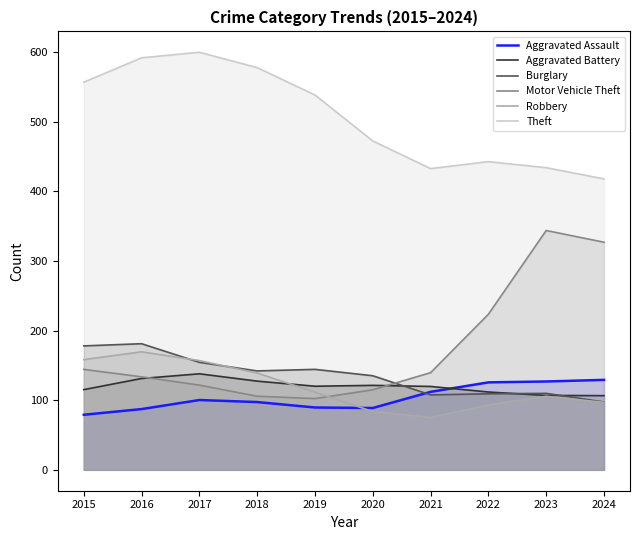

Reading left to right, transcribe all the data shown in this chart.

Aggravated Assault: 79.1	87.3	100.3	97.3	89.5	88.8	112.0	125.6	126.9	129.2
Aggravated Battery: 115.2	131.2	137.9	127.4	120.1	121.3	119.7	111.8	106.8	106.6
Burglary: 178.0	181.1	154.4	142.0	144.3	135.1	107.6	109.2	109.8	97.4
Motor Vehicle Theft: 144.3	133.6	121.7	105.7	102.3	115.0	139.5	223.4	343.7	326.9
Robbery: 158.3	169.5	156.9	139.0	111.6	83.7	75.2	93.2	105.7	96.9
Theft: 556.7	591.7	599.6	577.6	538.3	472.3	432.6	442.6	433.9	417.8